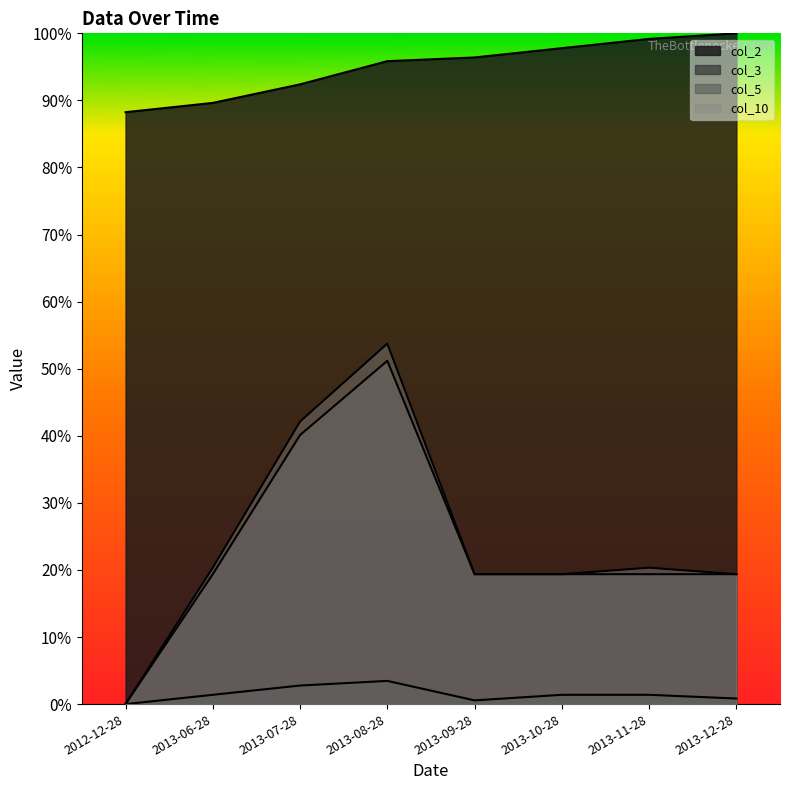

The value of col_10 at 2012-12-28 is -0.3. True or false?

False